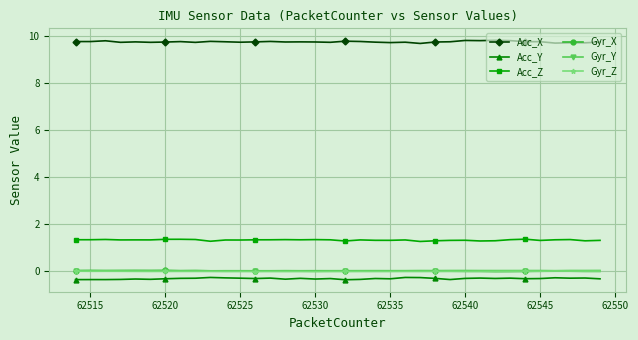

What is the maximum value shown in the chart?

9.8